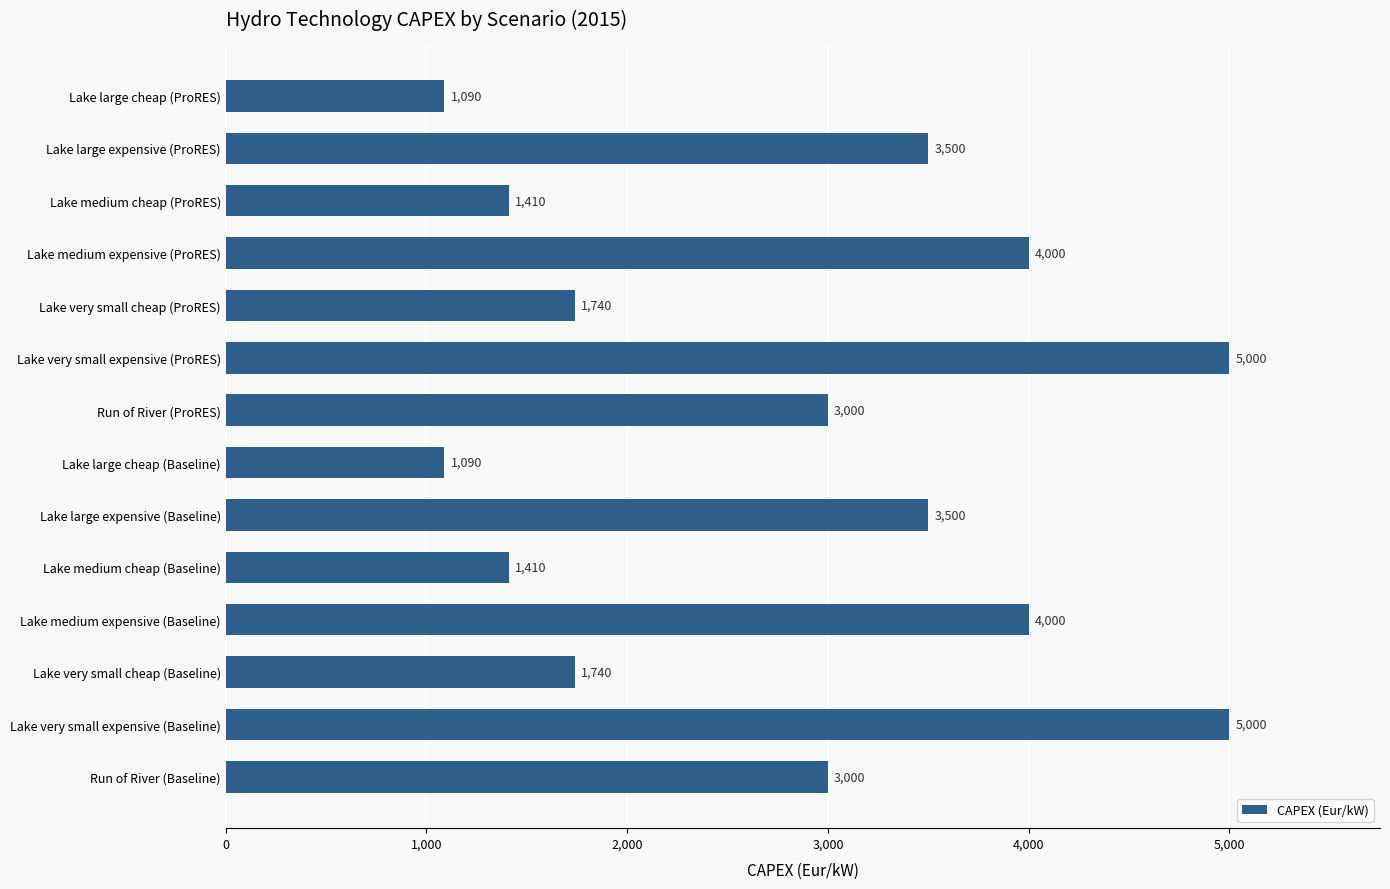

What is the label of the 9th bar from the bottom?

Lake very small expensive (ProRES)